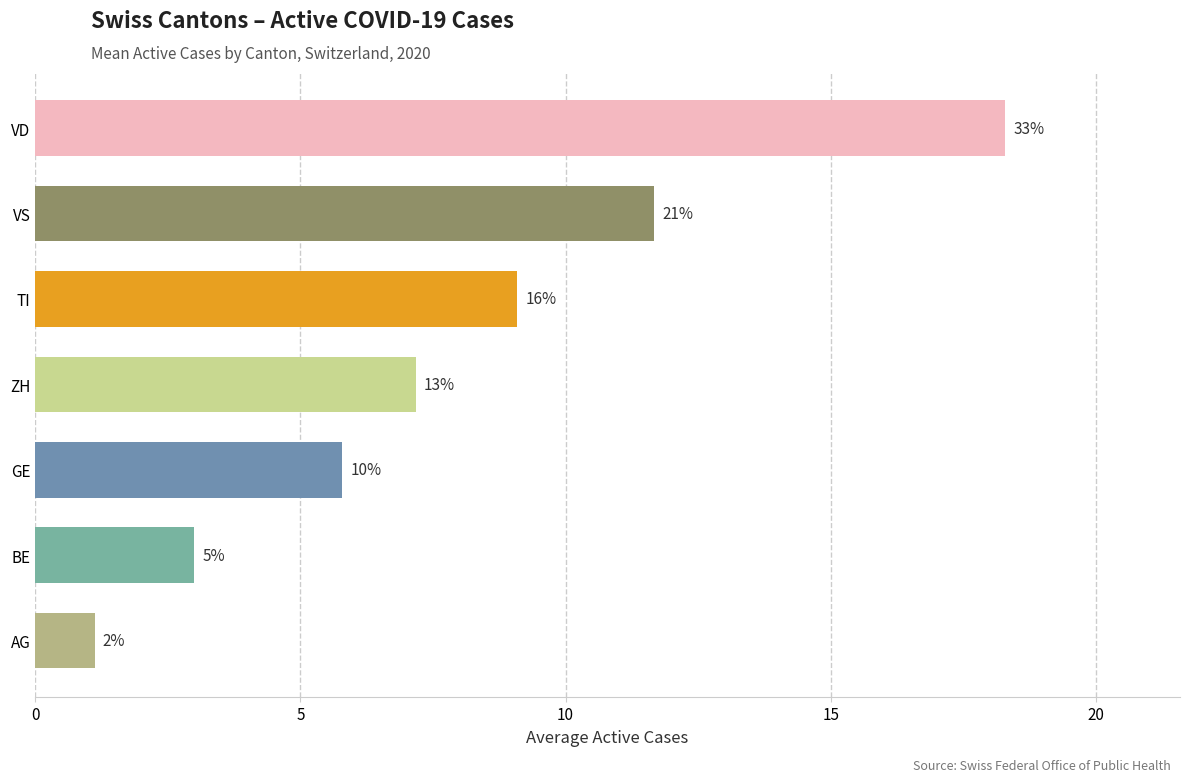

Does the chart contain any negative values?

No